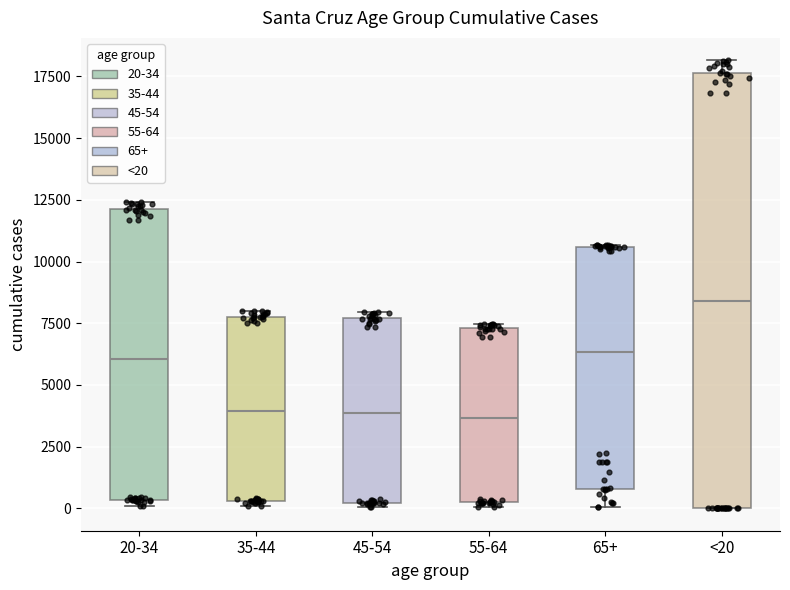

Reading left to right, transcribe this box plot: for each box, give where its median line is, the range the box spans, and where its two whiskers end, as read against the y-axis. The values are not printed on the chart, so give them approximately, as read against the axis.

20-34: median 6000, box 500 to 12000, whiskers 0 to 12500
35-44: median 4000, box 500 to 8000, whiskers 0 to 8000 (just above the box's upper edge)
45-54: median 4000, box 0 to 7500, whiskers 0 (just below the box's lower edge) to 8000
55-64: median 3500, box 0 to 7500, whiskers 0 (just below the box's lower edge) to 7500 (just above the box's upper edge)
65+: median 6500, box 1000 to 10500, whiskers 0 to 10500
<20: median 8500, box 0 to 17500, whiskers 0 to 18000